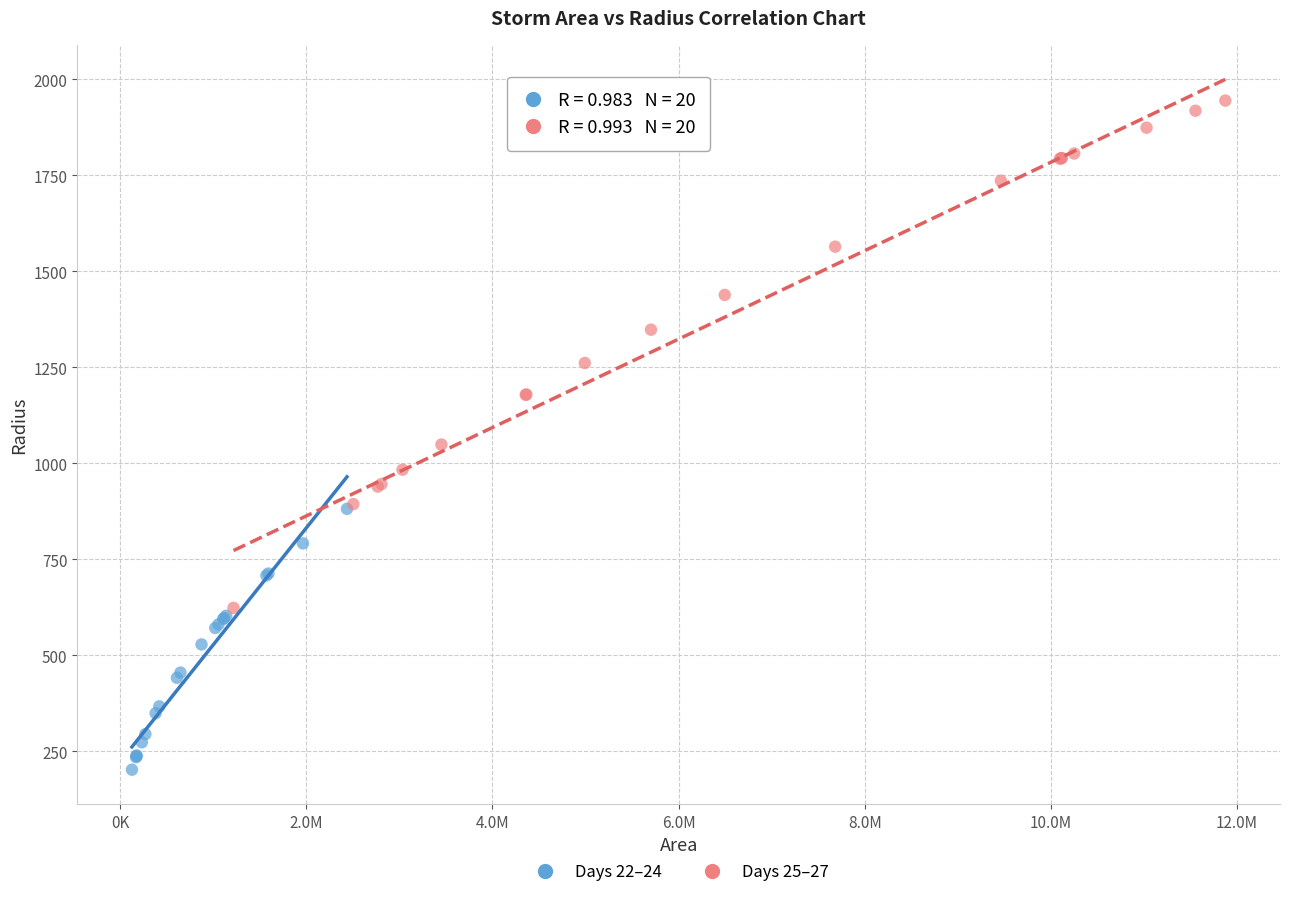

Which series reaches the maximum Y coordinate?

Days 25–27